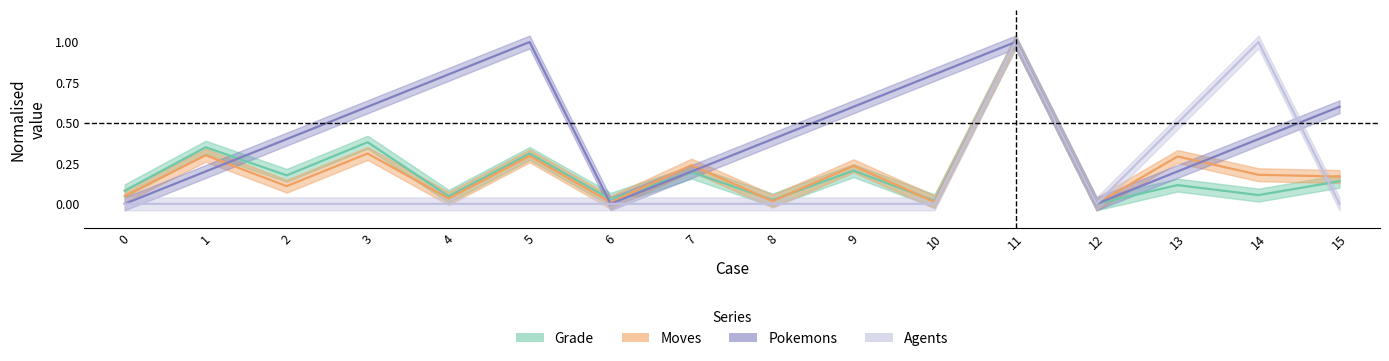

The value of Grade at 10 is 0.0. True or false?

True